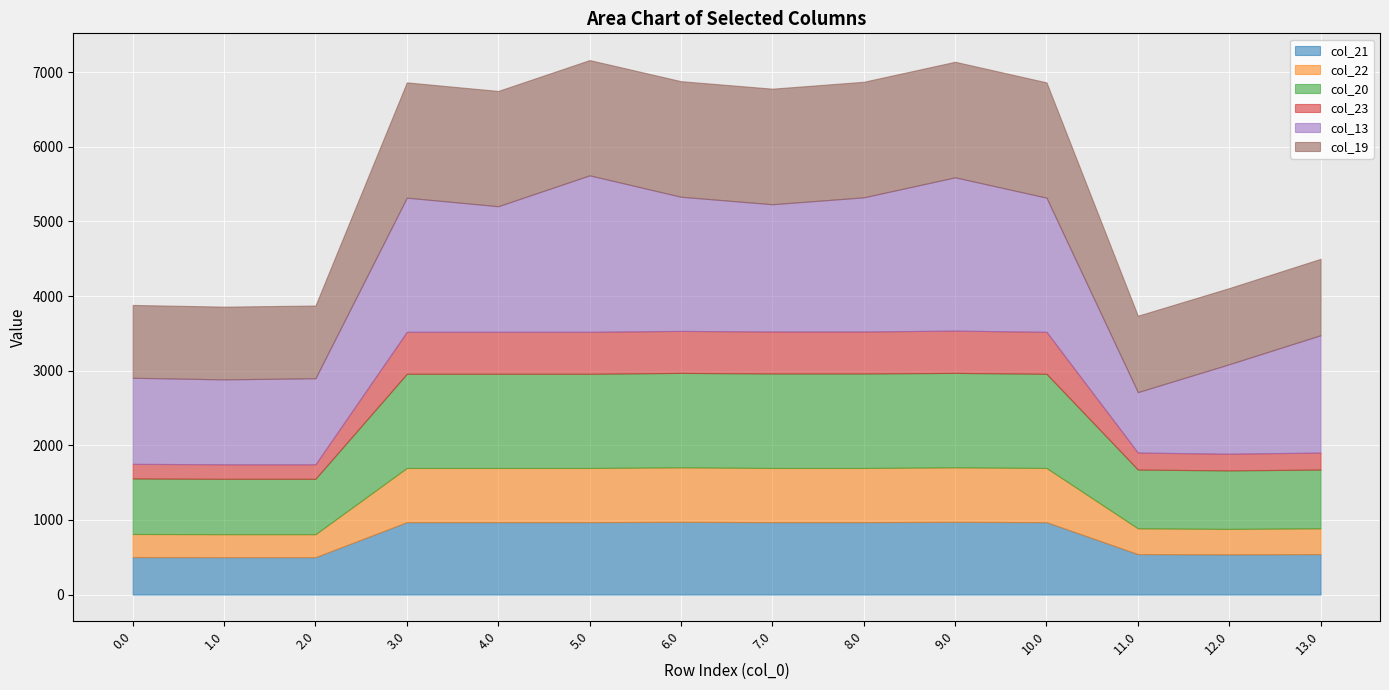

What is the sum of all col_22 values?

7766.1